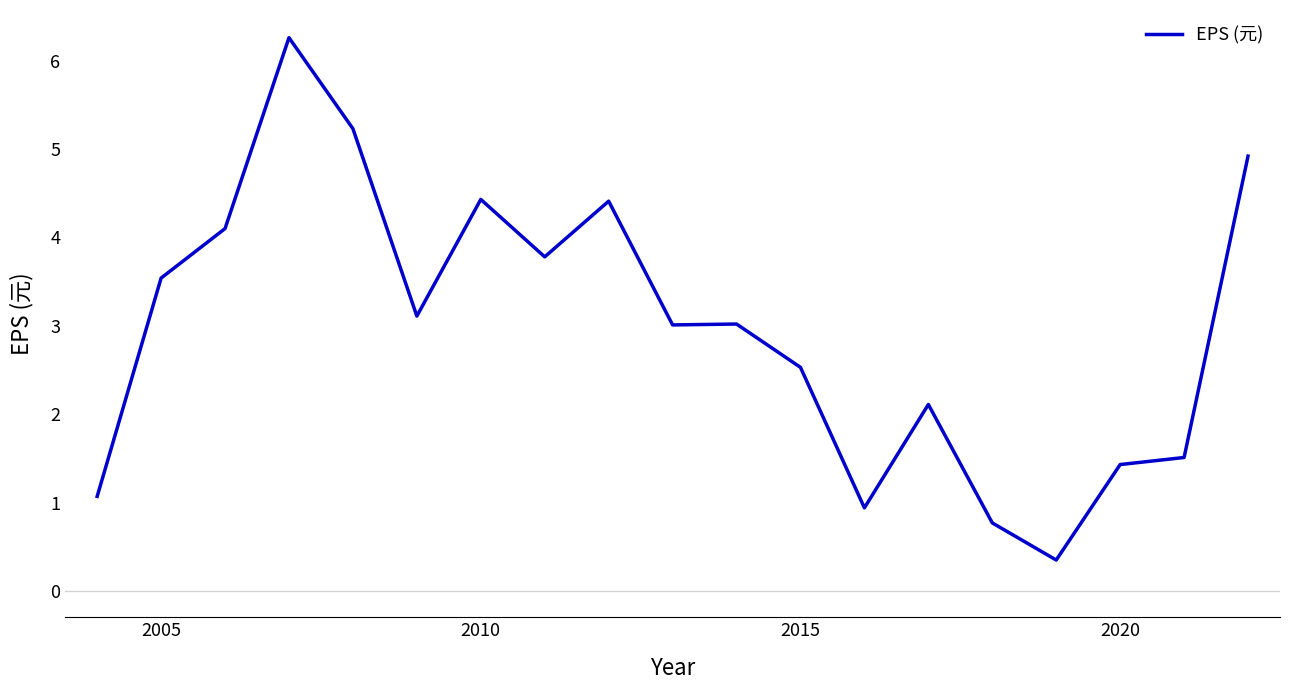

What is the difference between the maximum and minimum values?

5.9